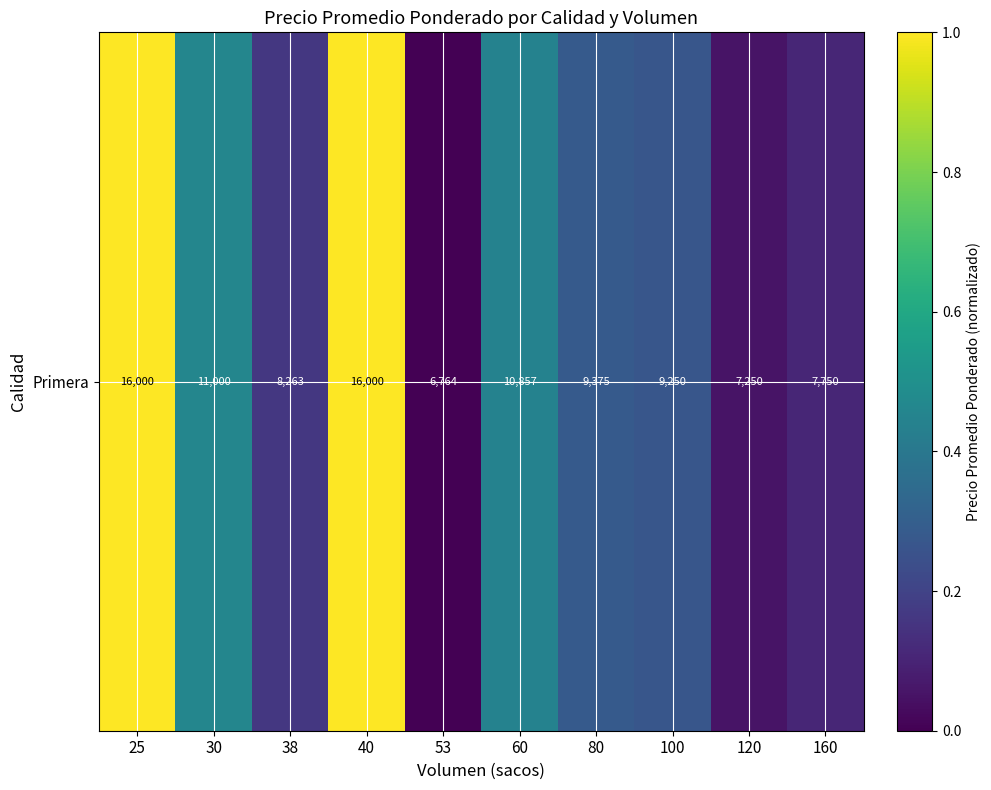

List the labels in order of value, largest first.

25, 40, 30, 60, 80, 100, 38, 160, 120, 53